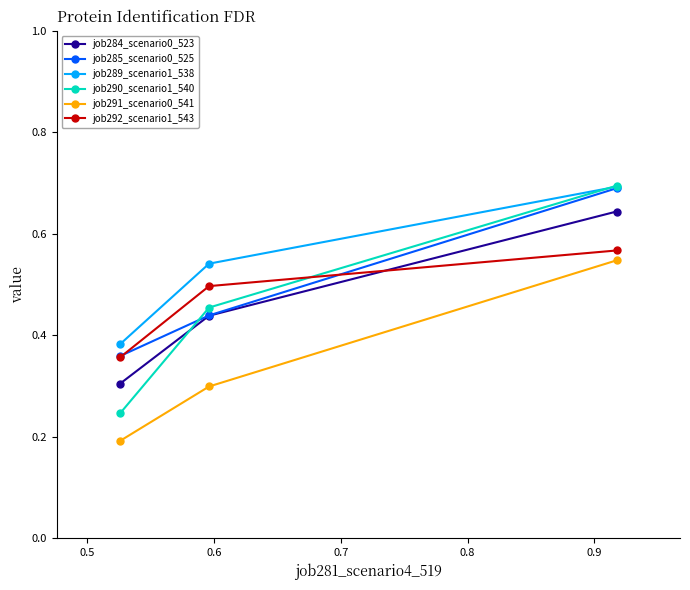

At how many categories does at least one series exceed 0?

3